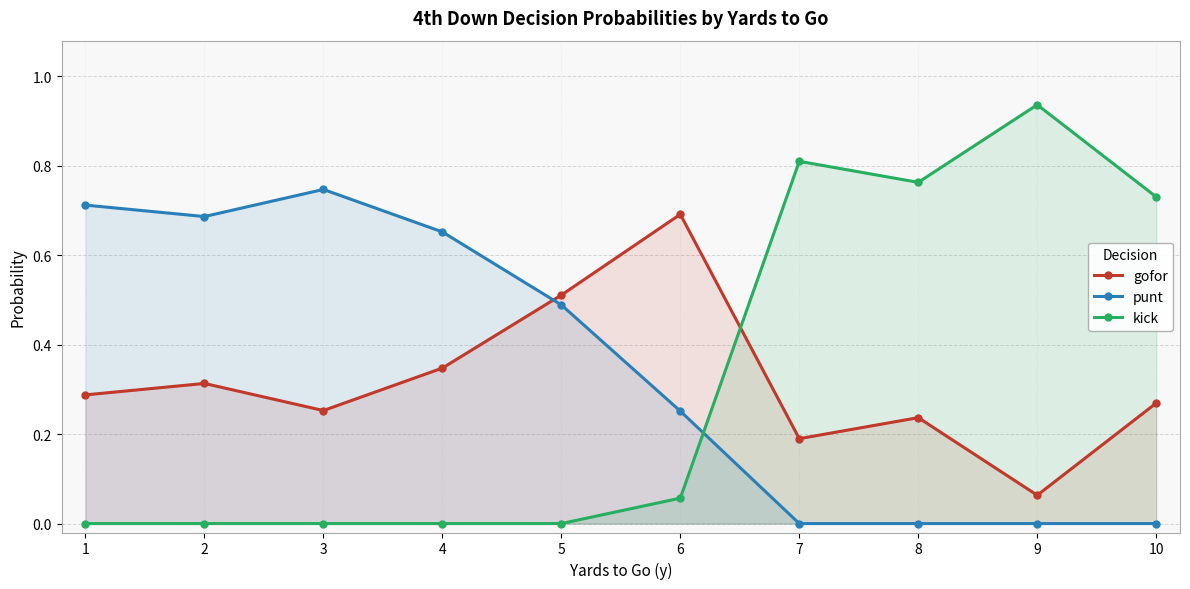

Is it true that kick equals 0.0 at 1?

True